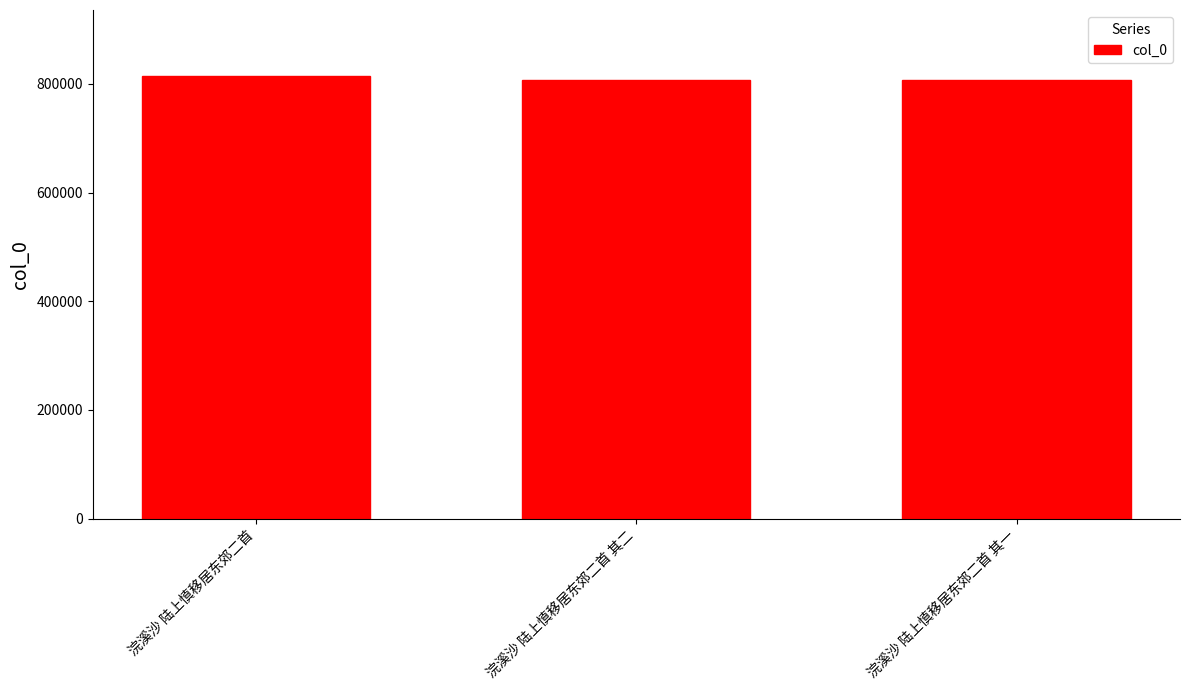

What is the value of the 1st bar from the left?

814099